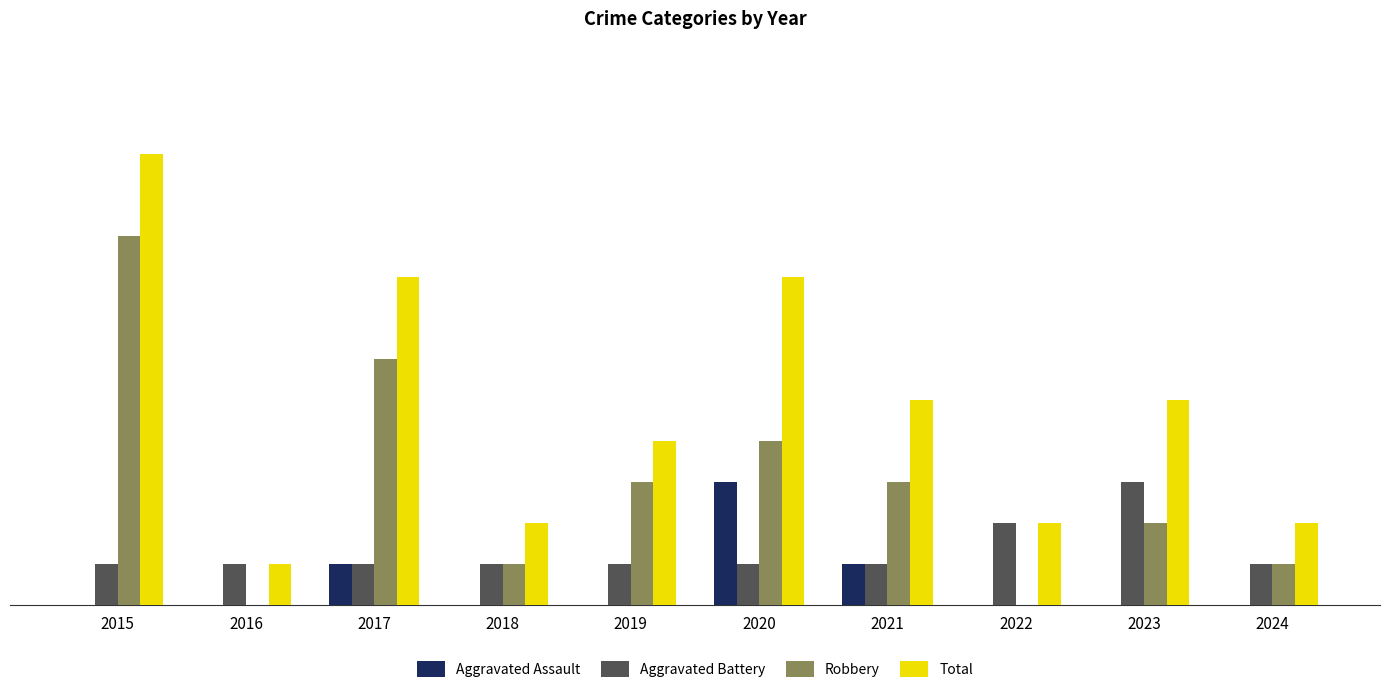

Which series has the largest total across all categories?

Total